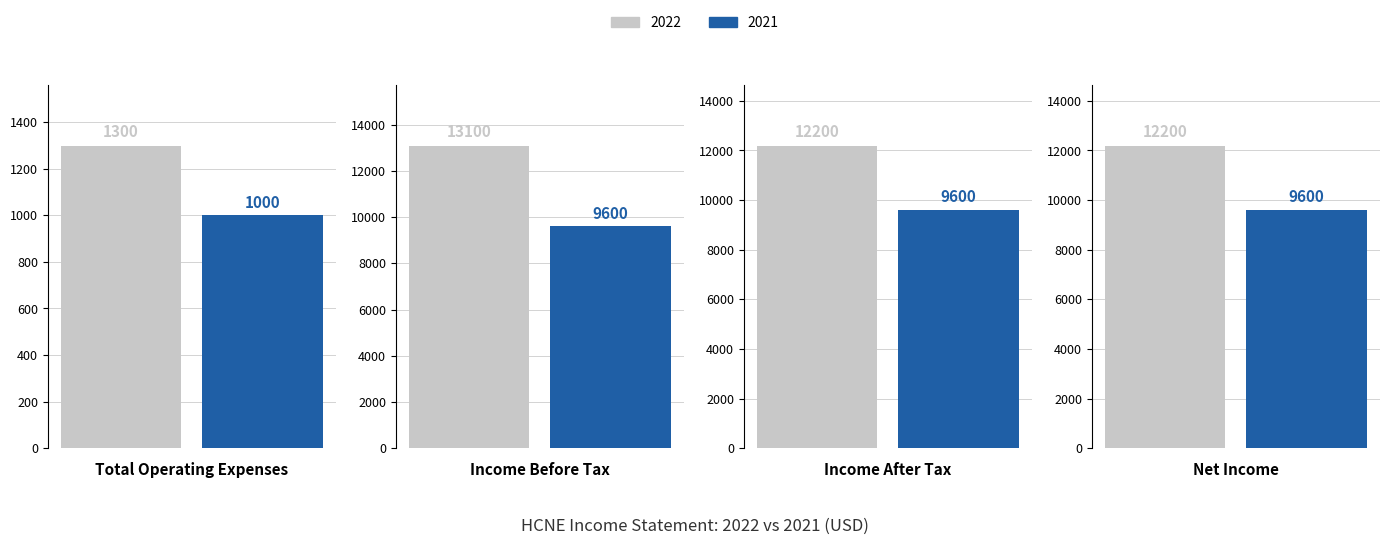

Reading left to right, transcribe all the data shown in this chart.

2022: 1300	13100	12200	12200
2021: 1000	9600	9600	9600